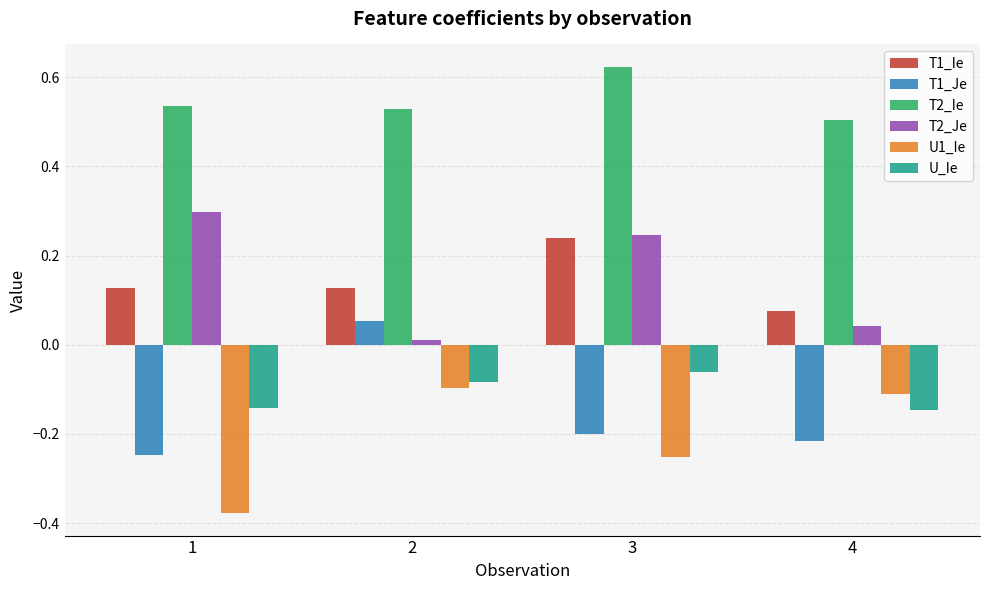

Is it true that T1_Ie equals 0.2 at 1?

False